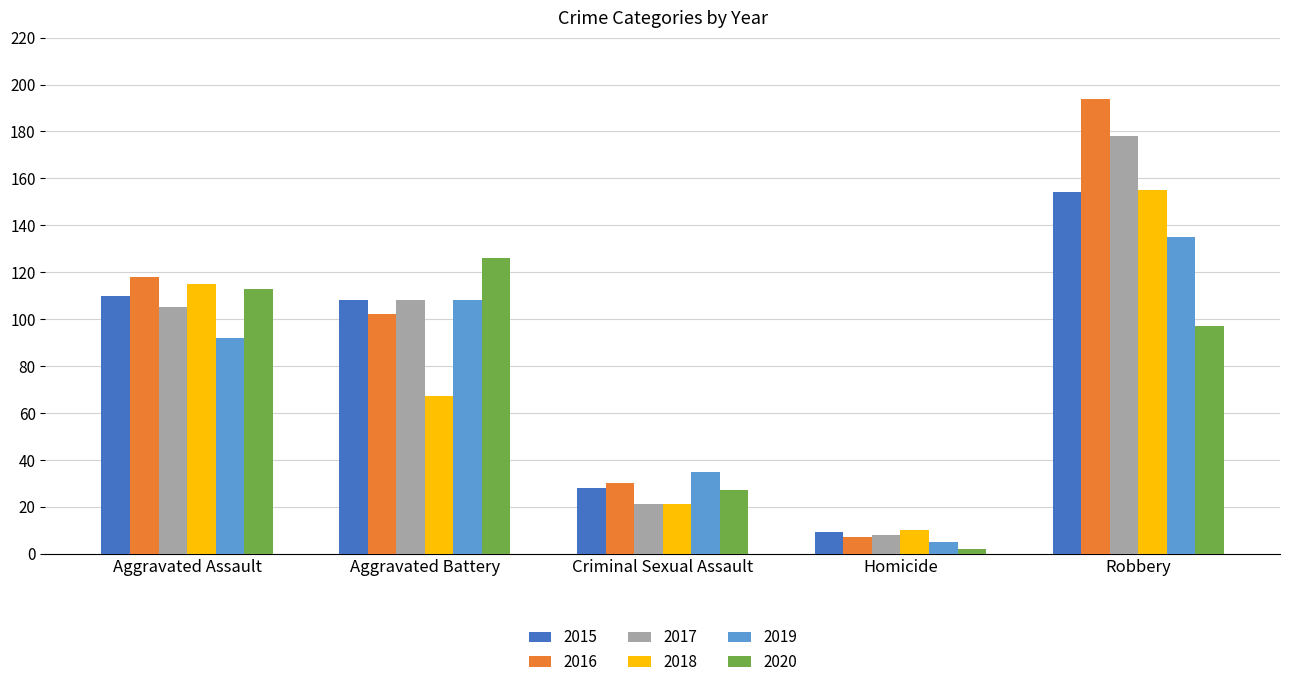

What is the maximum value shown in the chart?

194